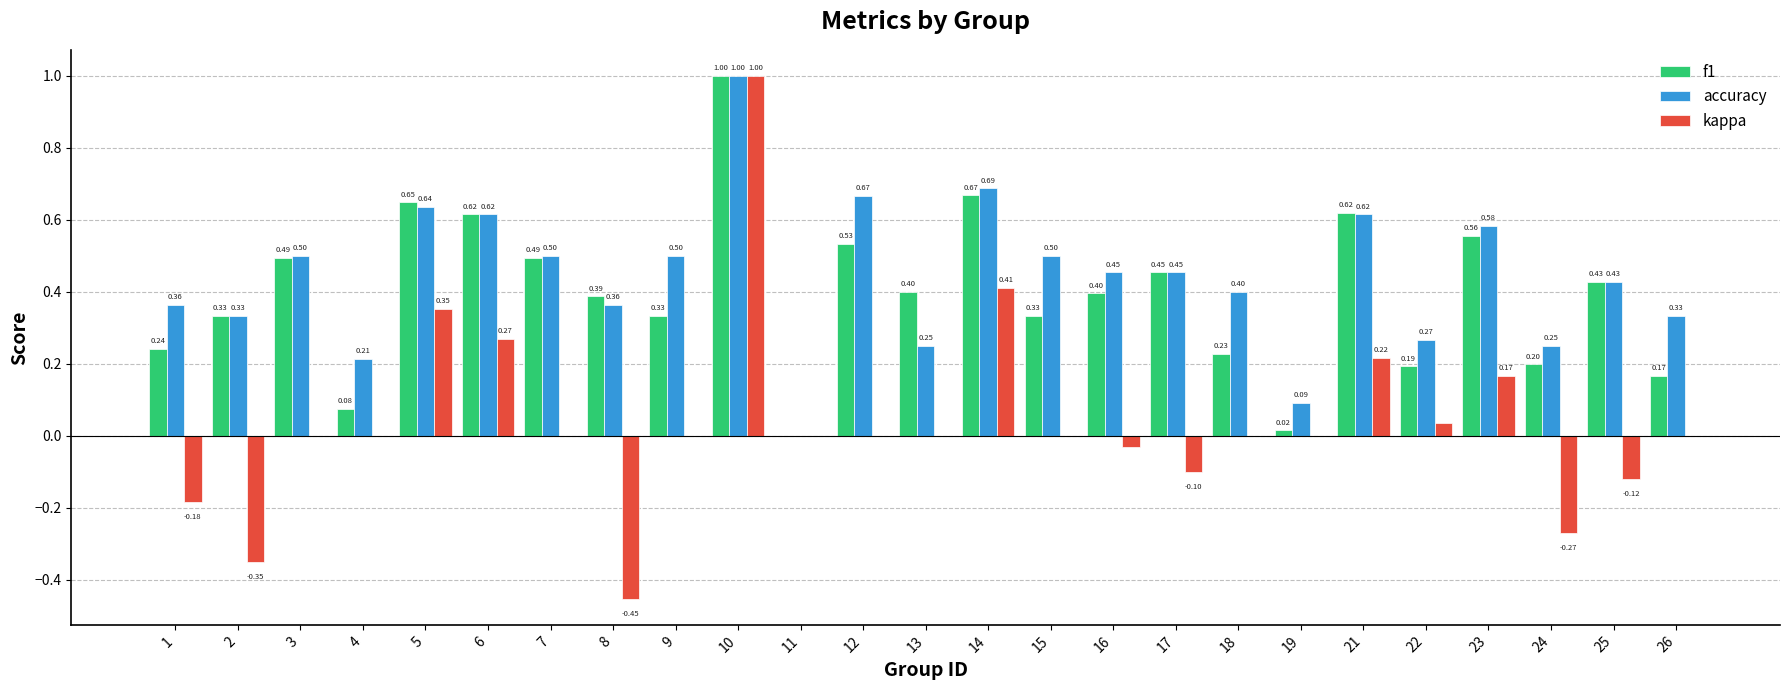

Are the bars grouped side by side (vs. stacked)?

Yes